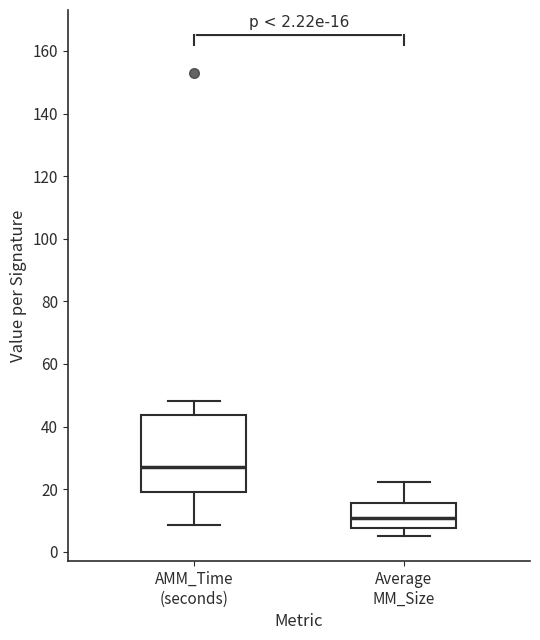

Which box's median line is the highest?

AMM_Time (seconds)